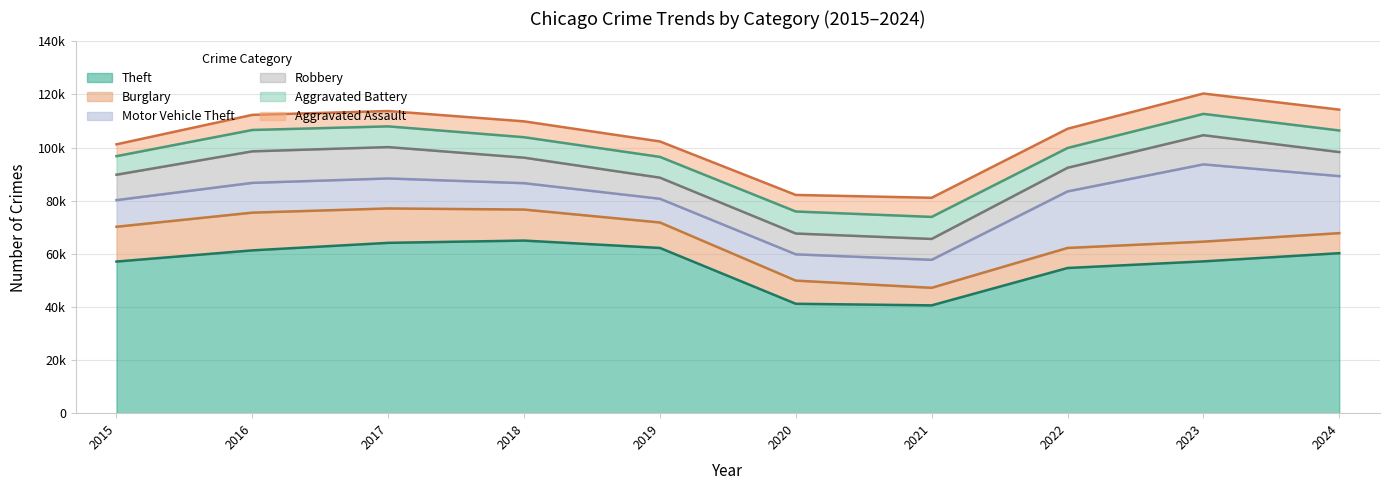

Reading right to left, extract all data points from this chart.

Theft: 2024=60242	2023=57157	2022=54661	2021=40594	2020=41191	2019=62213	2018=64988	2017=64132	2016=61303	2015=57089
Burglary: 2024=7551	2023=7432	2022=7554	2021=6615	2020=8722	2019=9590	2018=11684	2017=12955	2016=14208	2015=13104
Motor Vehicle Theft: 2024=21459	2023=29093	2022=21283	2021=10538	2020=9898	2019=8930	2018=9928	2017=11287	2016=11209	2015=10024
Robbery: 2024=9055	2023=10985	2022=8900	2021=7859	2020=7829	2019=7946	2018=9603	2017=11815	2016=11870	2015=9563
Aggravated Battery: 2024=8136	2023=8030	2022=7452	2021=8299	2020=8293	2019=7821	2018=7704	2017=7801	2016=8046	2015=6991
Aggravated Assault: 2024=7849	2023=7662	2022=7240	2021=7200	2020=6239	2019=5815	2018=5969	2017=5767	2016=5685	2015=4455